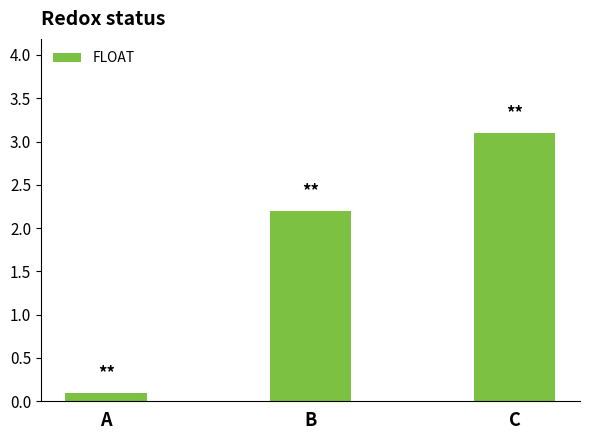

The chart shows a value of 5.4 at C. True or false?

False